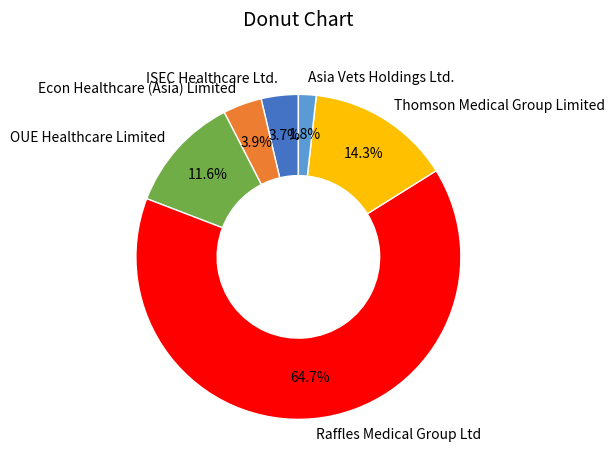

To the nearest percent, what portion does OUE Healthcare Limited represent?

12%